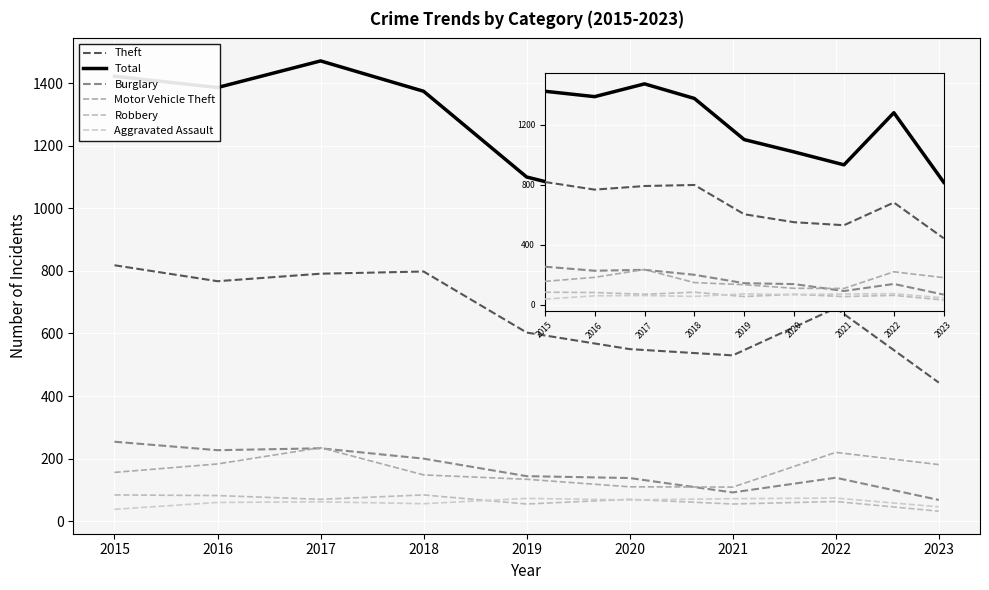

Where is Aggravated Assault nearest to the value 56?

2018